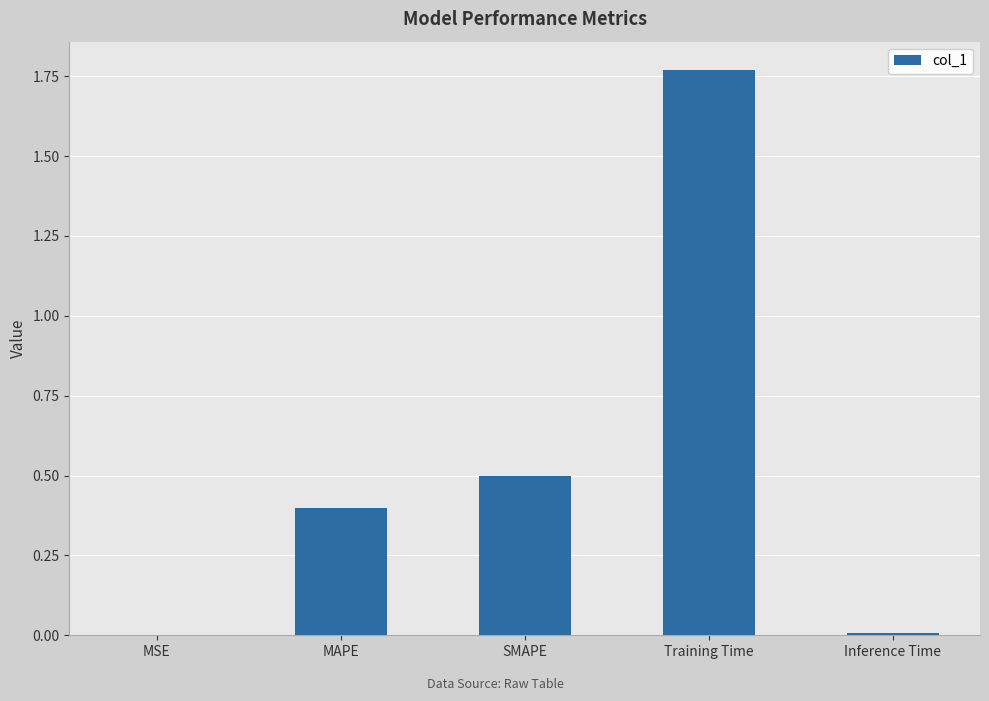

True or false: the data shows 0.0 at Inference Time.

True